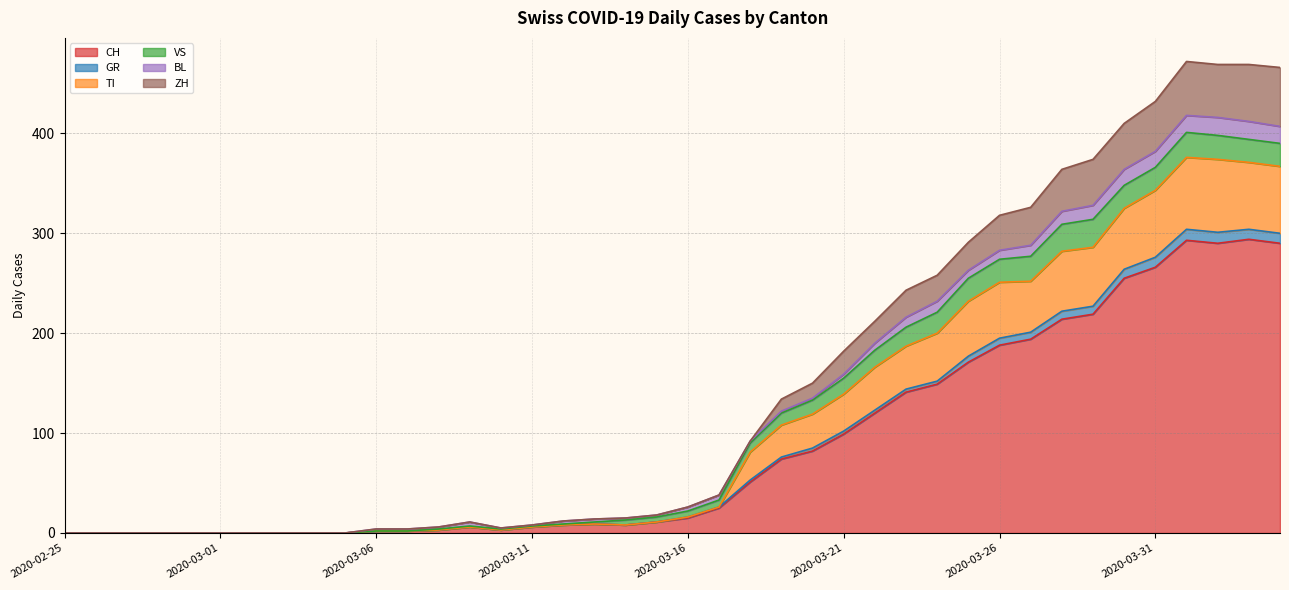

Is it true that GR equals 0 at 2020-03-02?

True